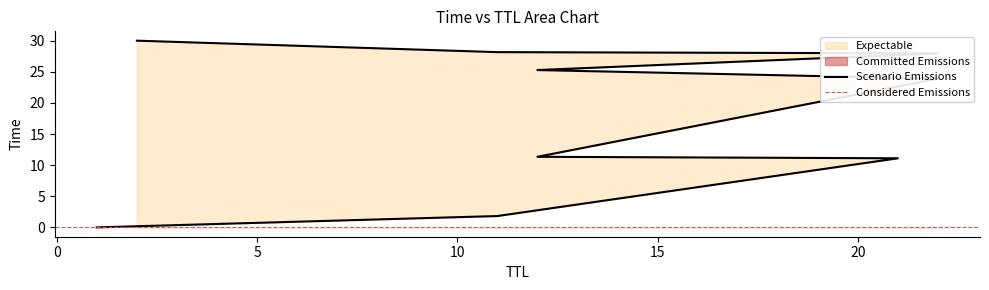

Where is the data nearest to the value 15?

12